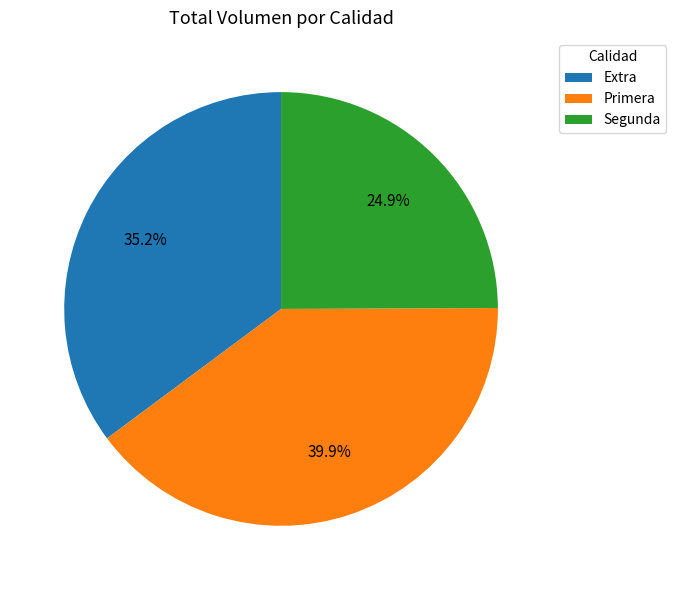

What portion of the pie excludes Extra?

64.8%